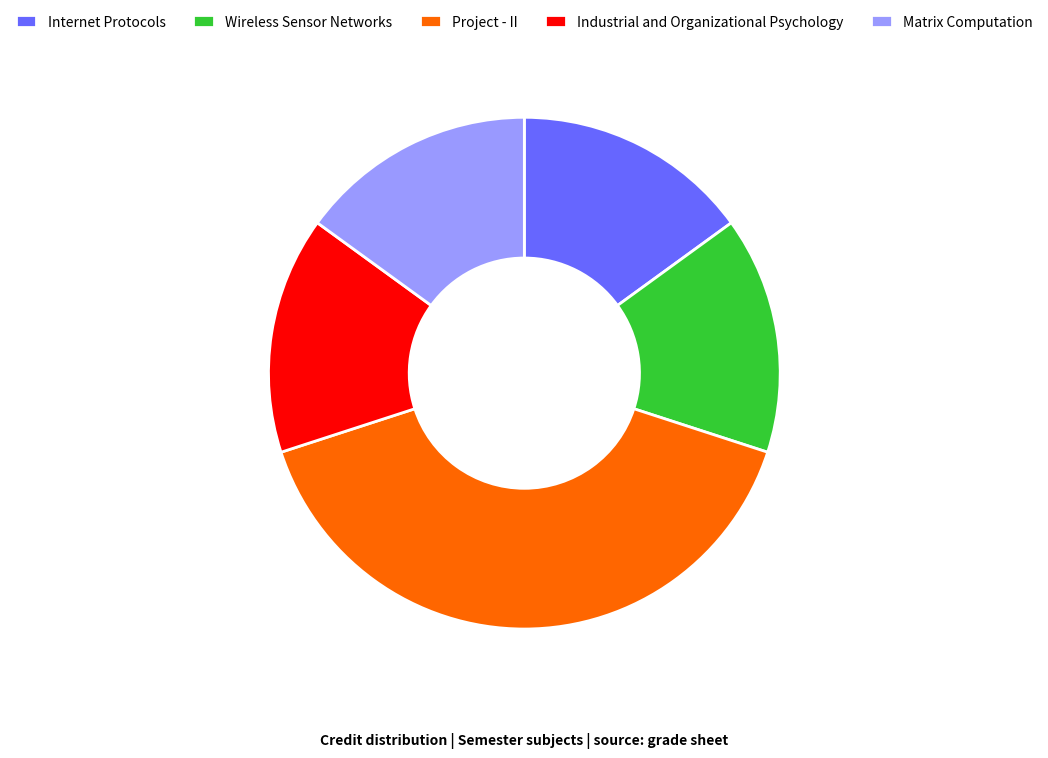

Which slice is the largest?

Project - II